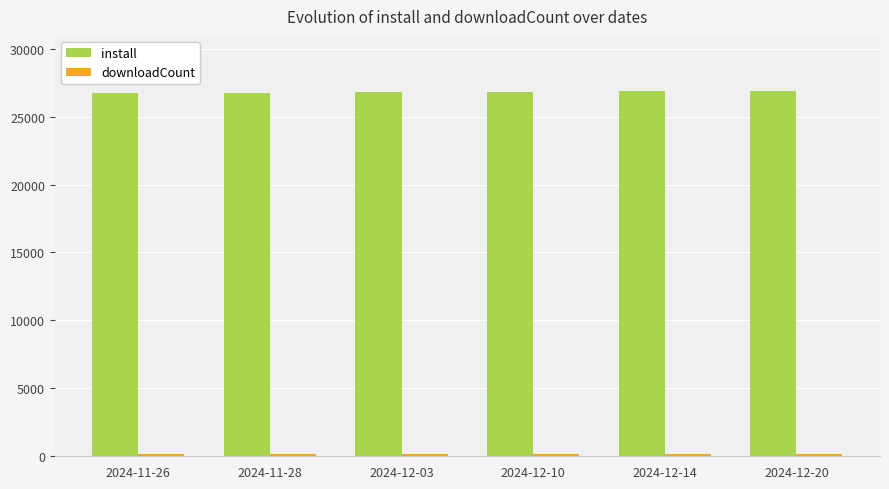

How many bars are there in total?

12